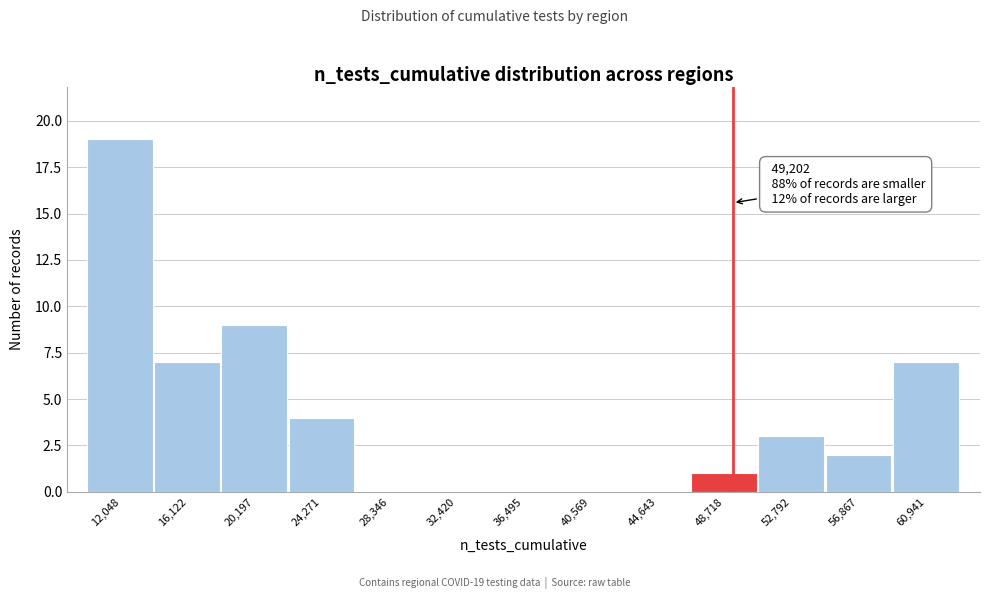

Over which range of the x-axis is the bar tallest?

10000 to 14000